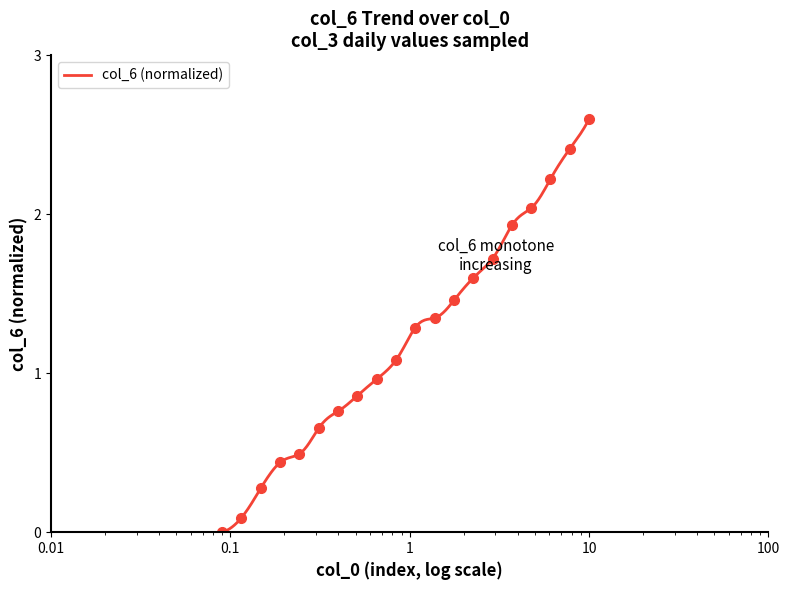

What is the value of the 20th point from the left?

2.6